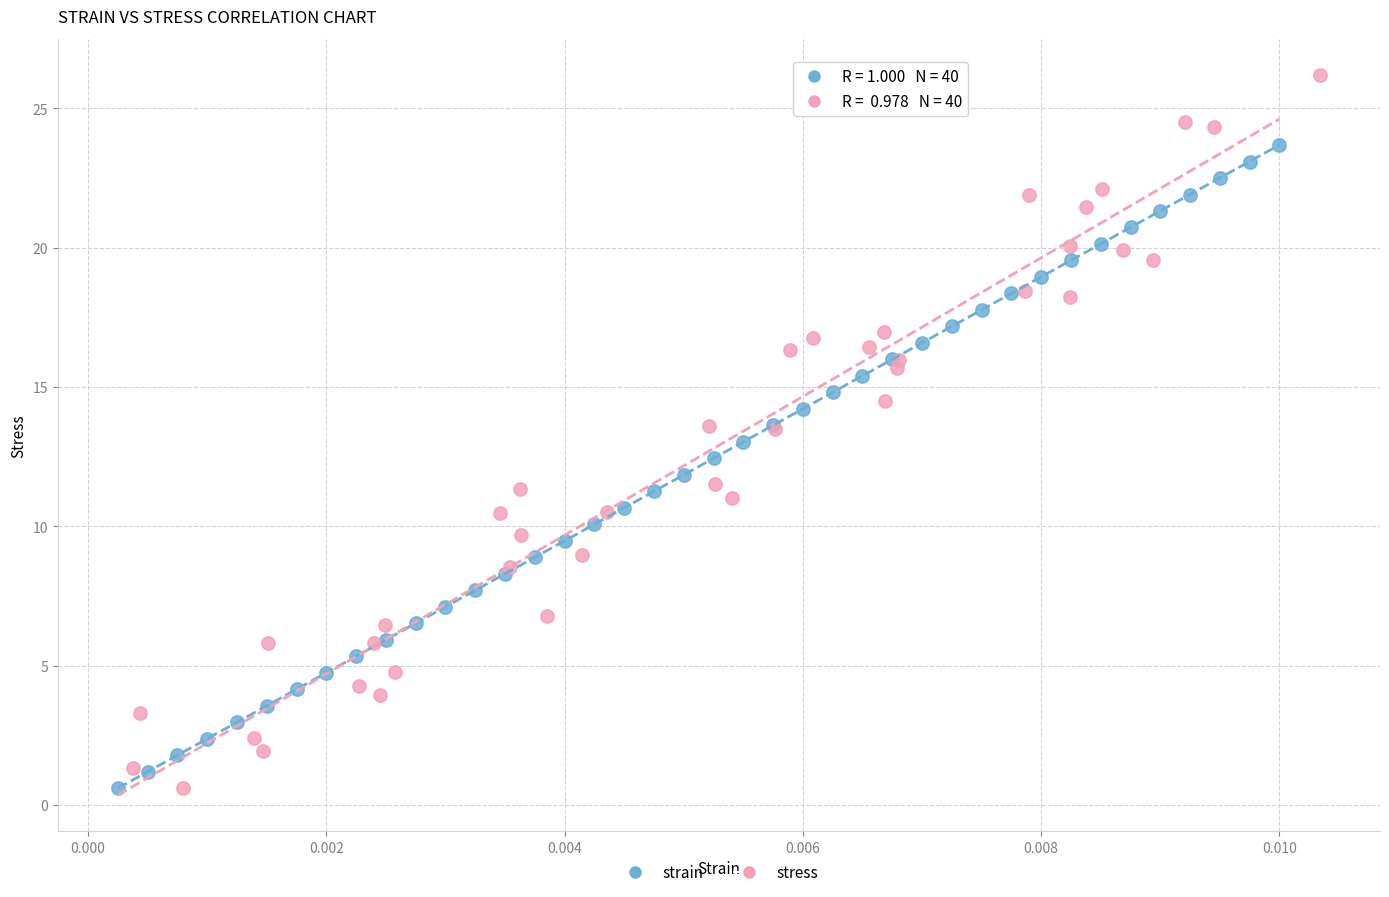

Which series has the widest spread of Y values?

stress